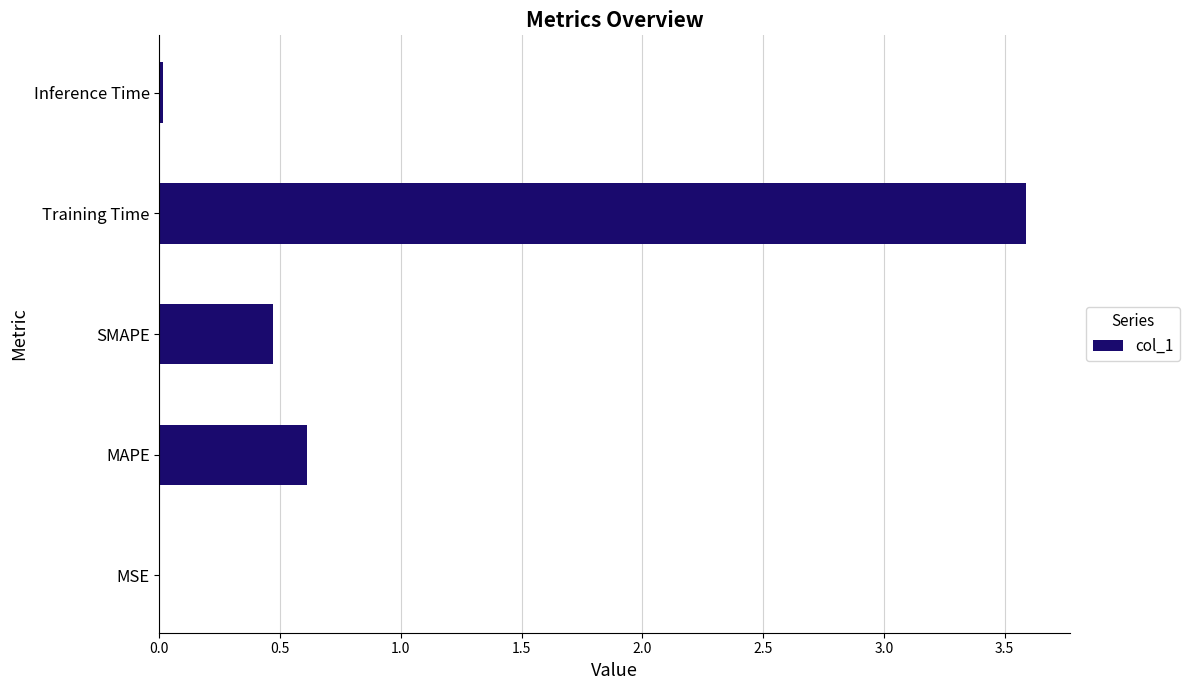

What is the greatest value displayed?

3.6